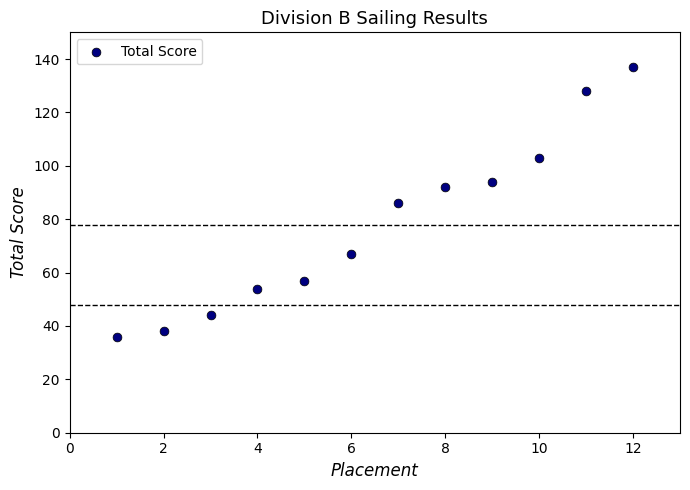

What is the average Y value?

78